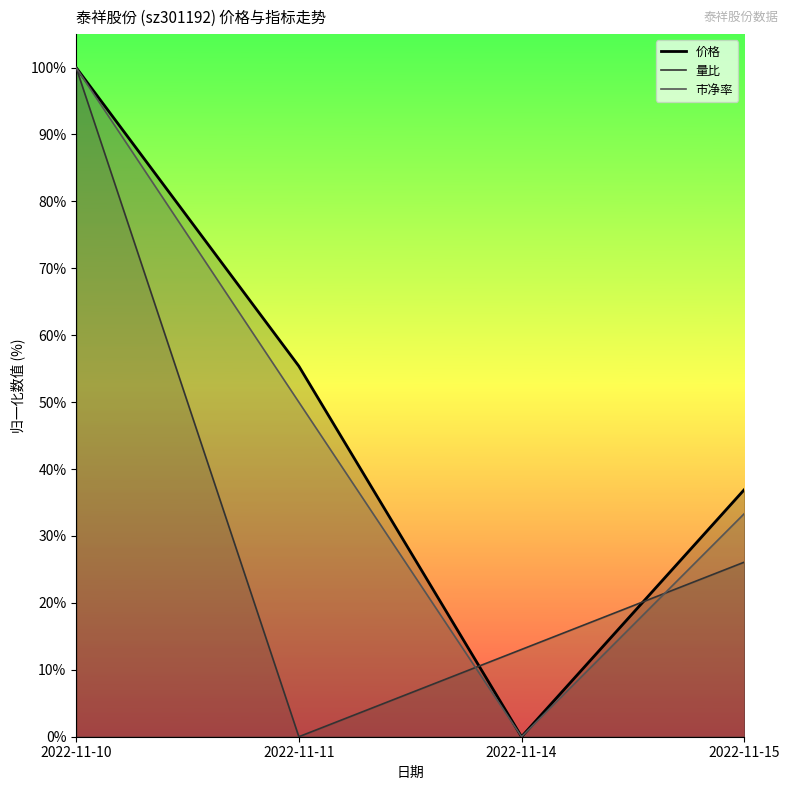

Is it true that 价格 equals 86.4 at 2022-11-11?

False